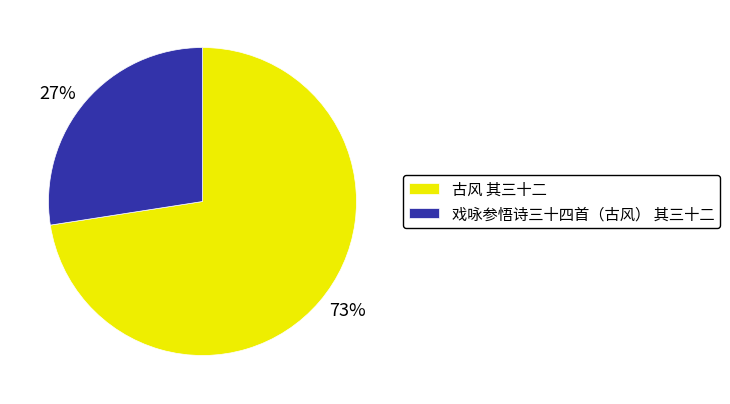

How many slices are in this pie chart?

2